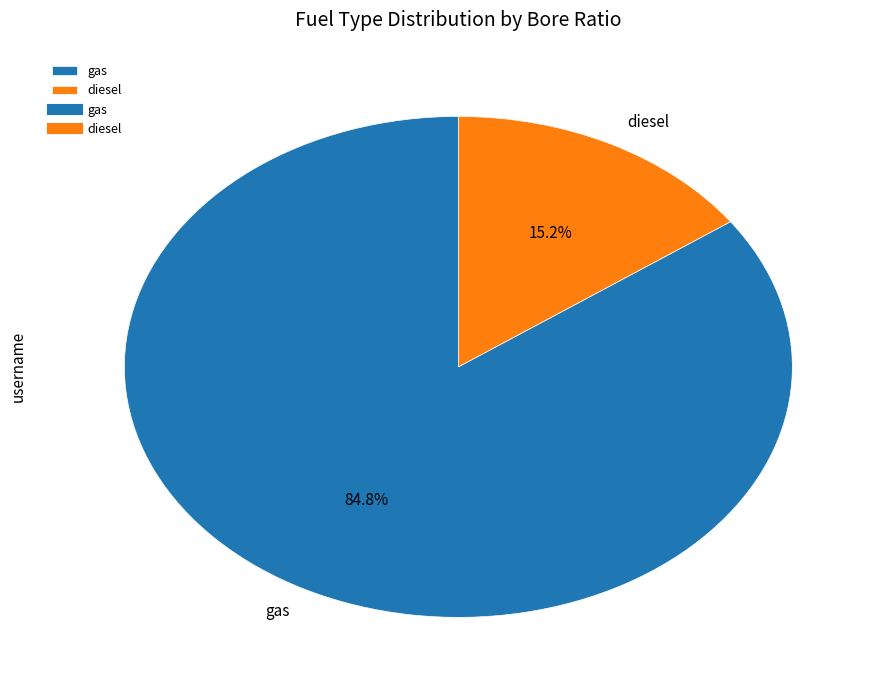

True or false: diesel accounts for 29% of the total.

False